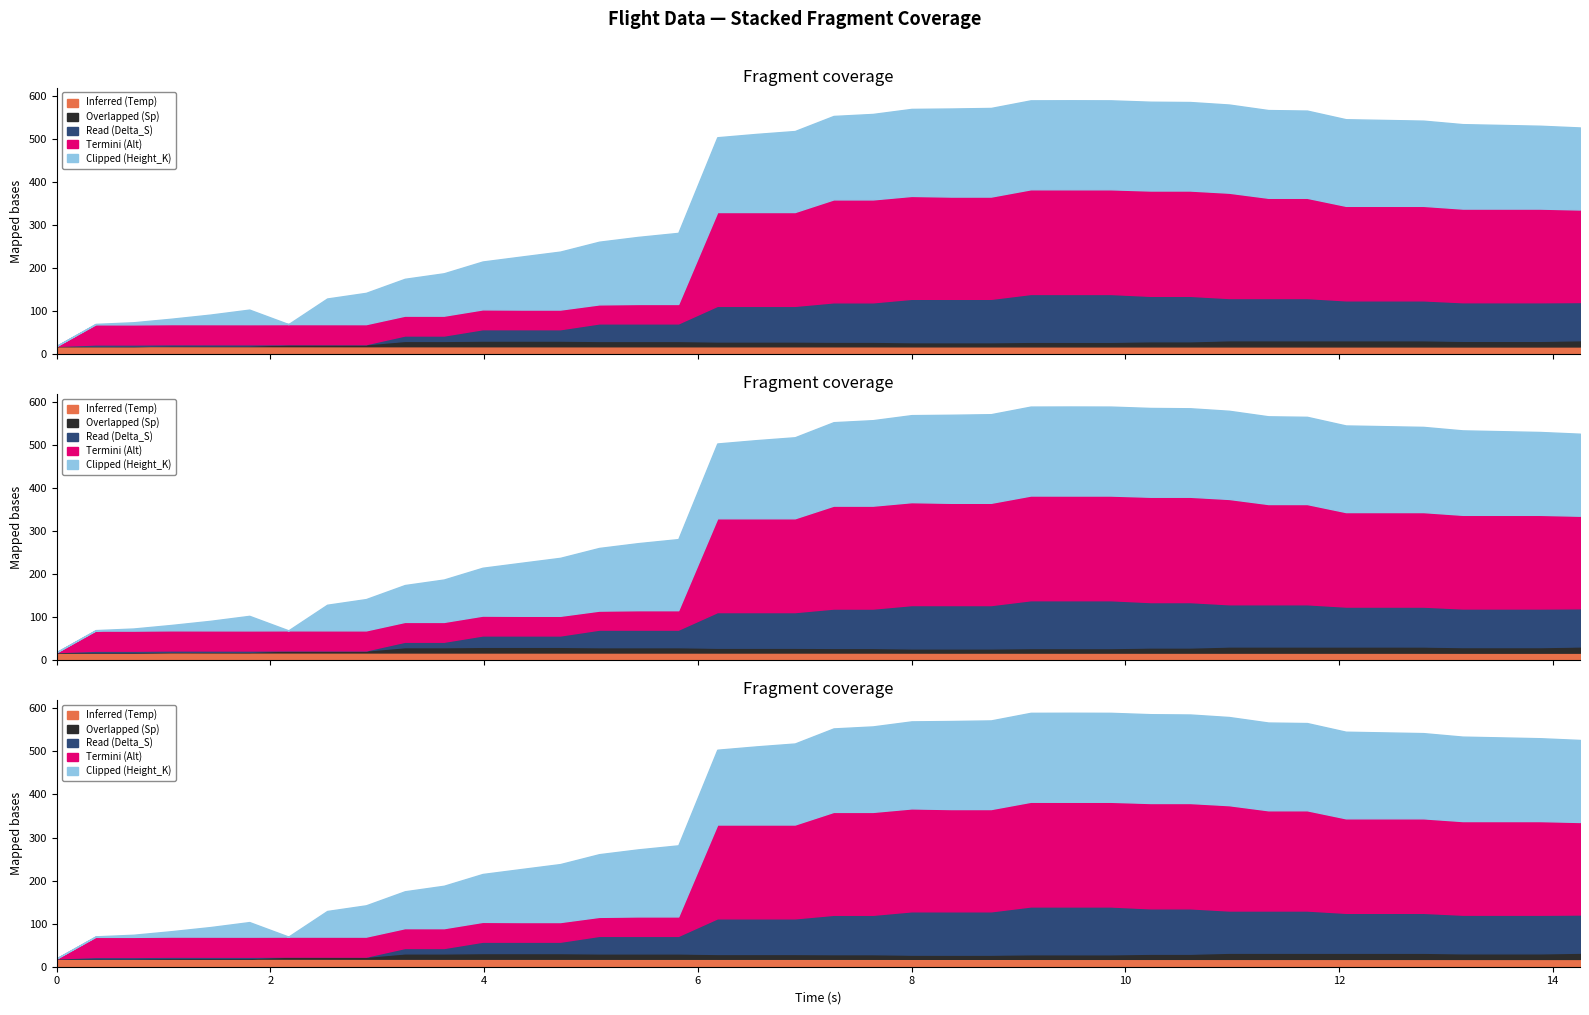

How many values in the Clipped (Height_K) series exceed 190?

20